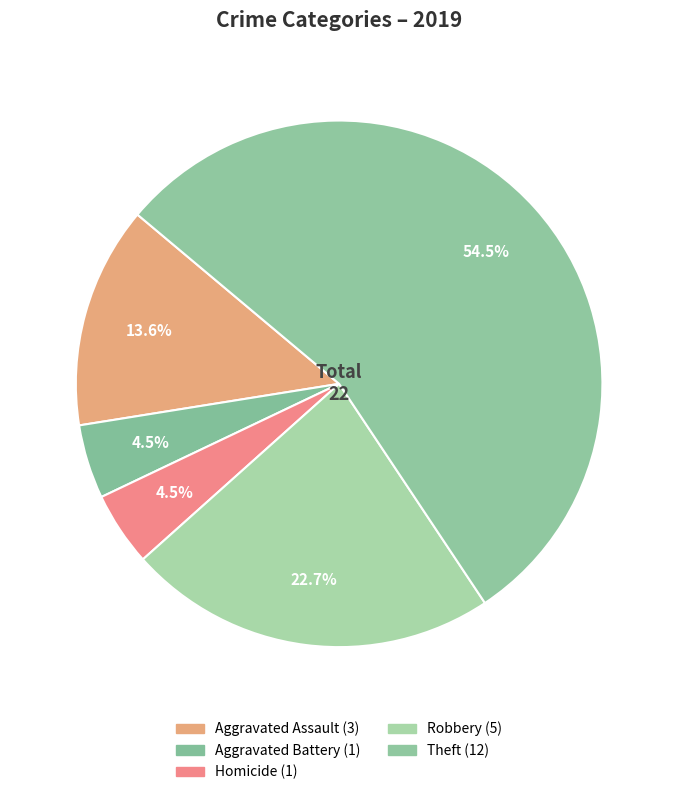

How many segments does this pie chart have?

5